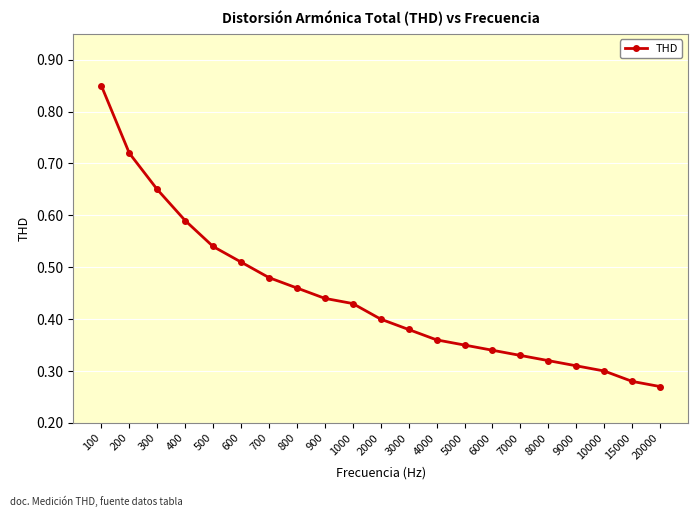

How many lines are shown in the chart?

1